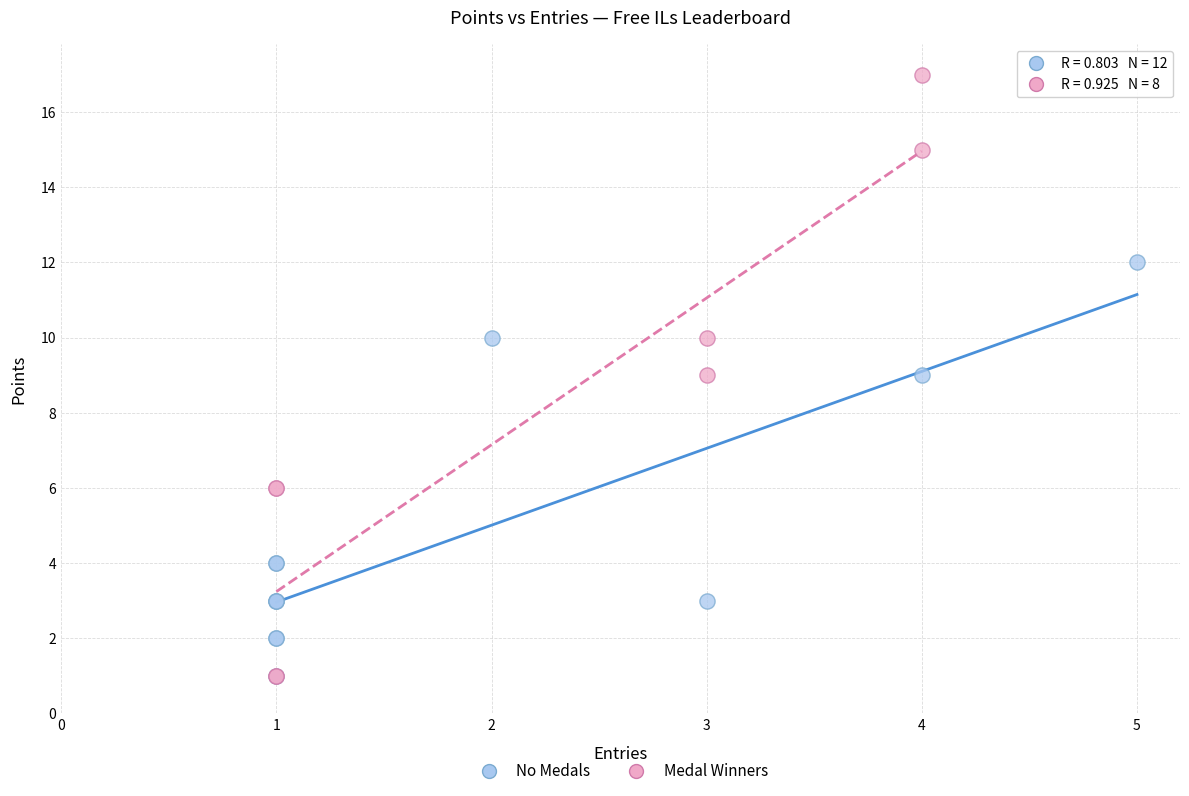

Which series has the largest Y range (max minus min)?

Medal Winners